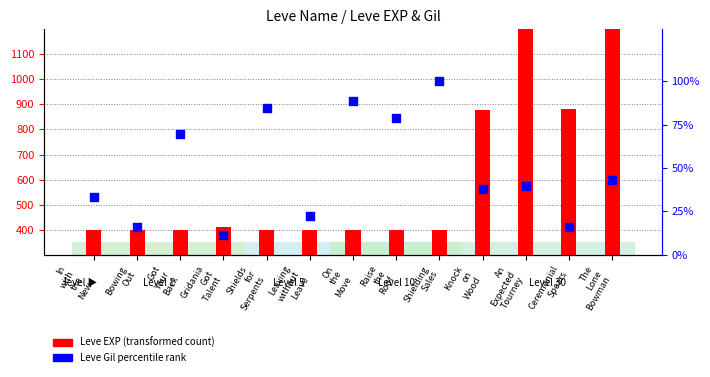

At how many categories does at least one series exceed 956?

2